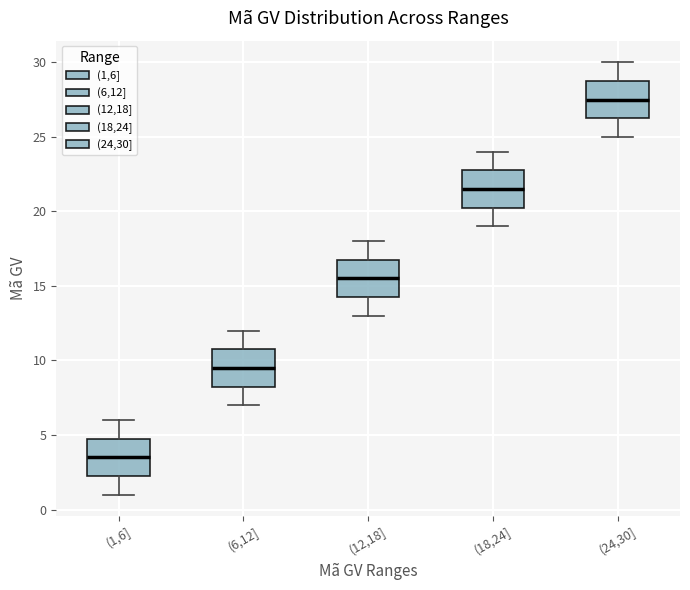

Where does the upper whisker of the box for (12,18] end on the y-axis? The values are not printed on the chart, so give them approximately, as read against the axis.

18.0